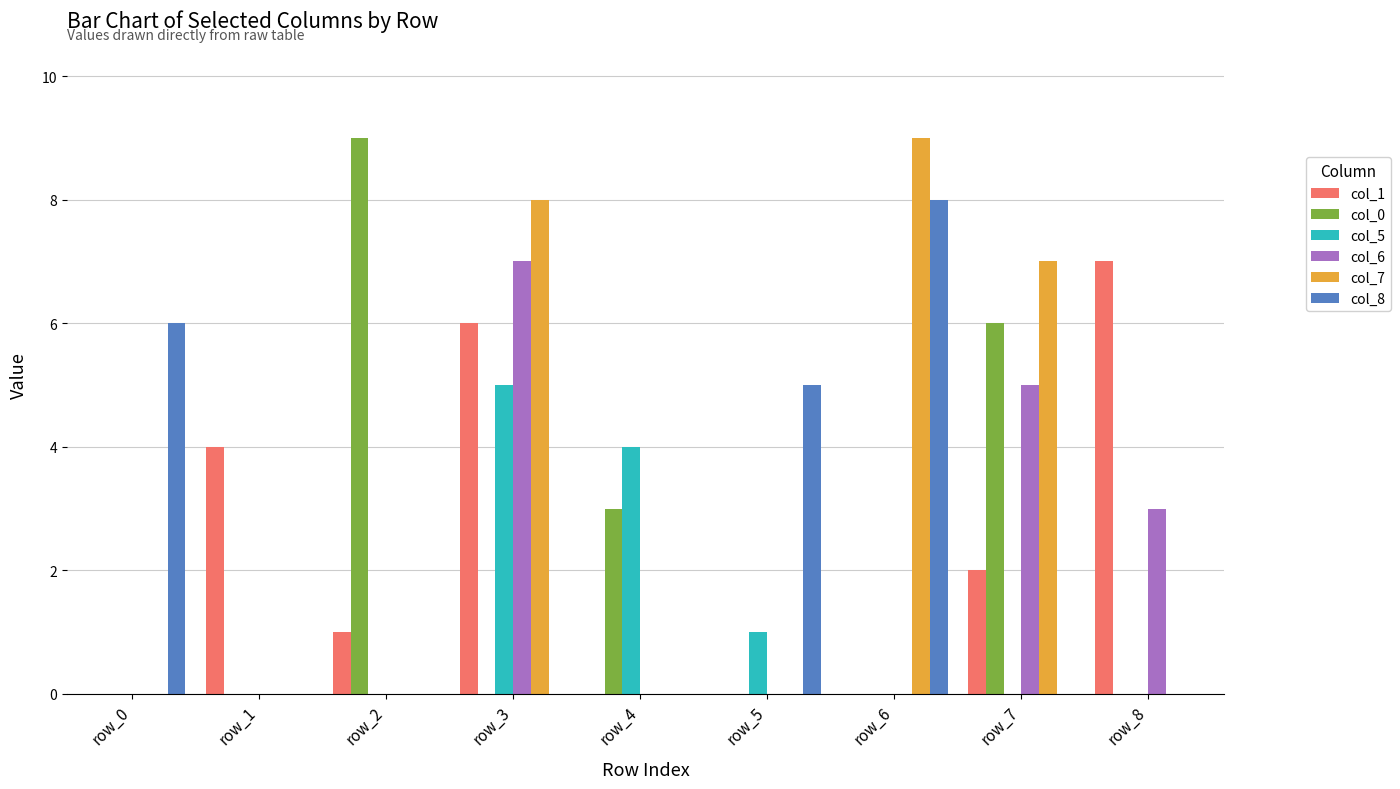

Which series changed the most between row_2 and row_4?

col_0